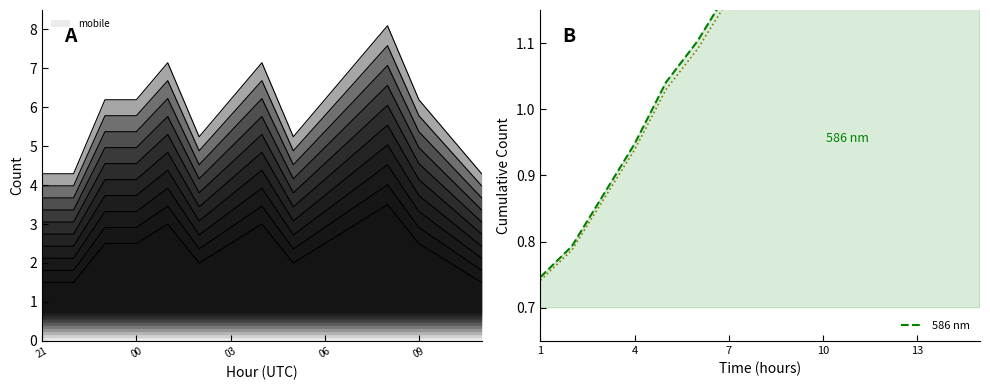

True or false: trace_0 and 586 nm cross at least once.

True